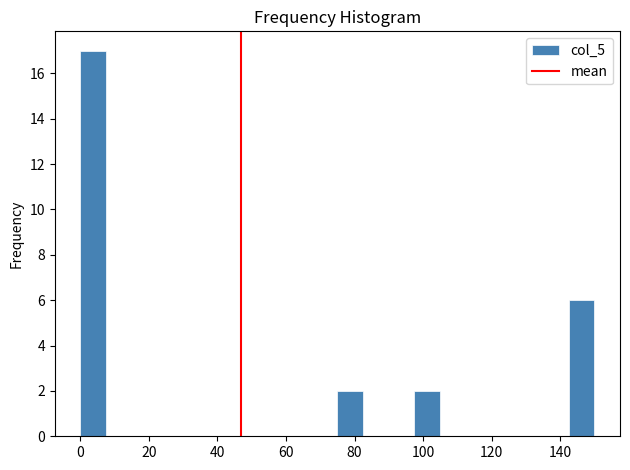

Around what value on the x-axis is the tallest bar? Give the approximate position of its centre, as read against the axis.

4